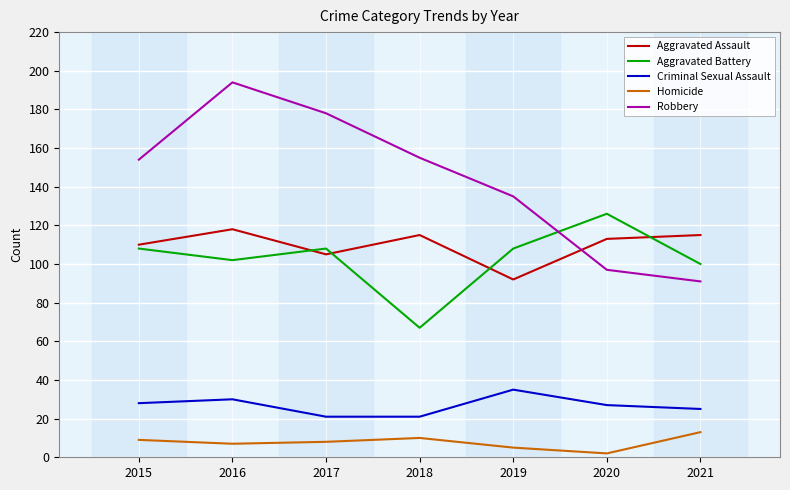

At which category is the sum across all series the highest?

2016